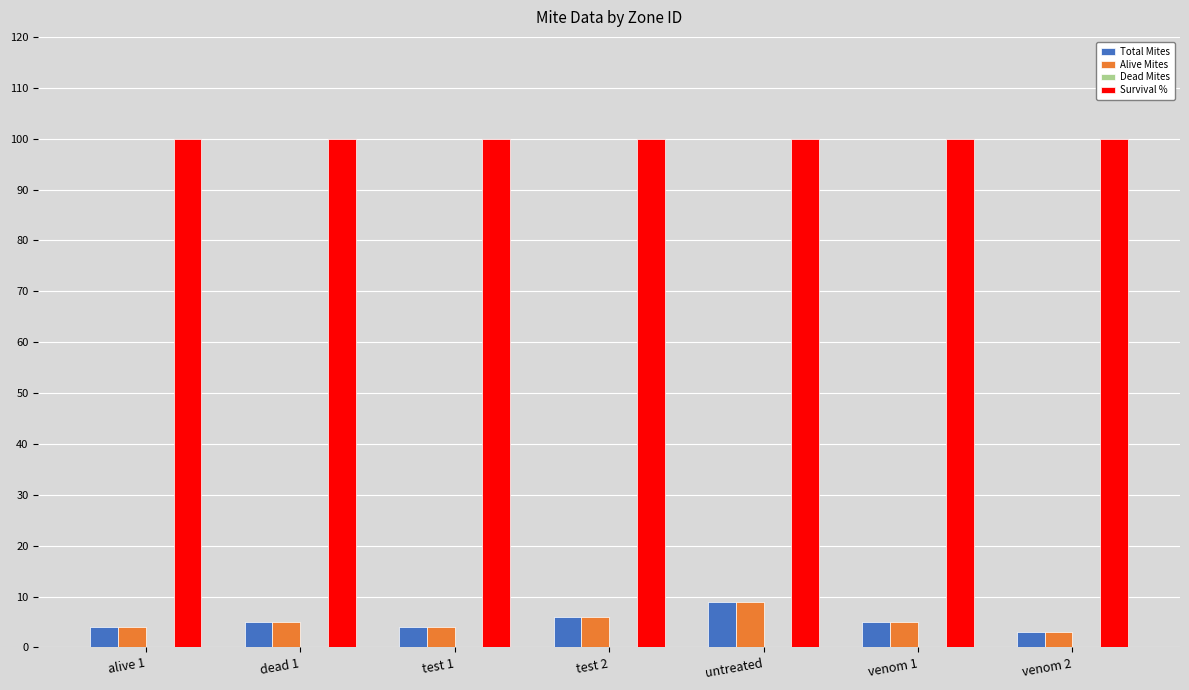

Reading left to right, what are all the values shown in this chart?

Total Mites: 4	5	4	6	9	5	3
Alive Mites: 4	5	4	6	9	5	3
Survival %: 100	100	100	100	100	100	100